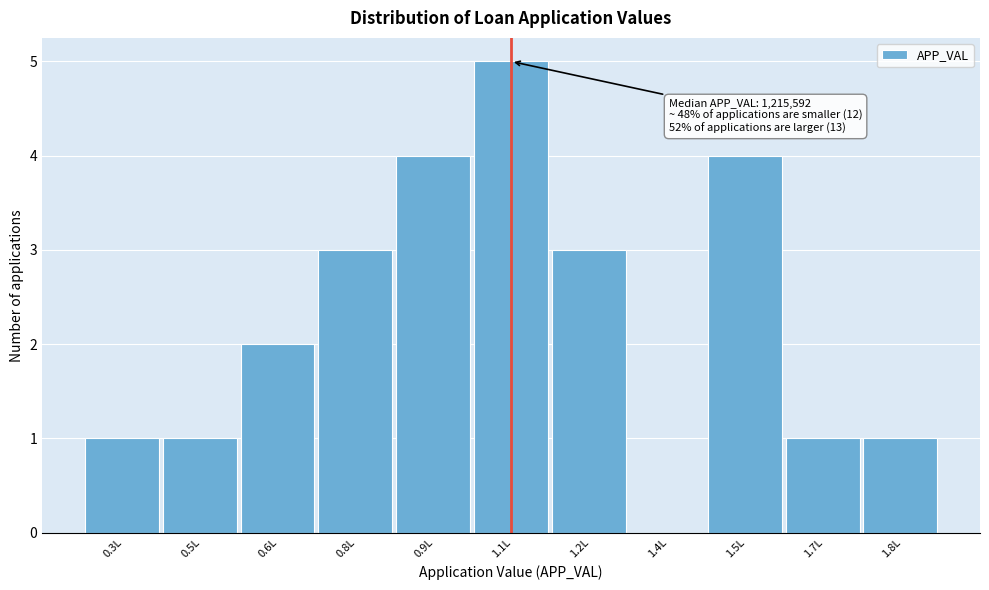

Reading left to right, what are all the values shown in this chart?

0.3L=1	0.5L=1	0.6L=2	0.8L=3	0.9L=4	1.1L=5	1.2L=3	1.4L=0	1.5L=4	1.7L=1	1.8L=1